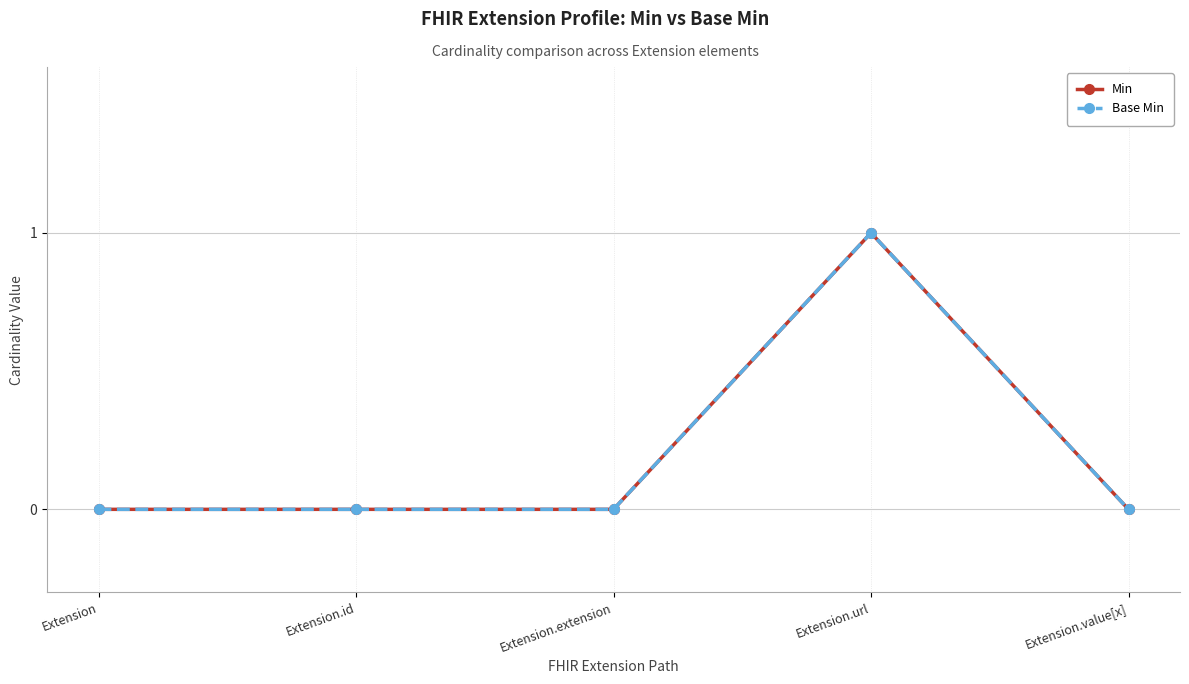

Is this an area chart (filled region under the line)?

No